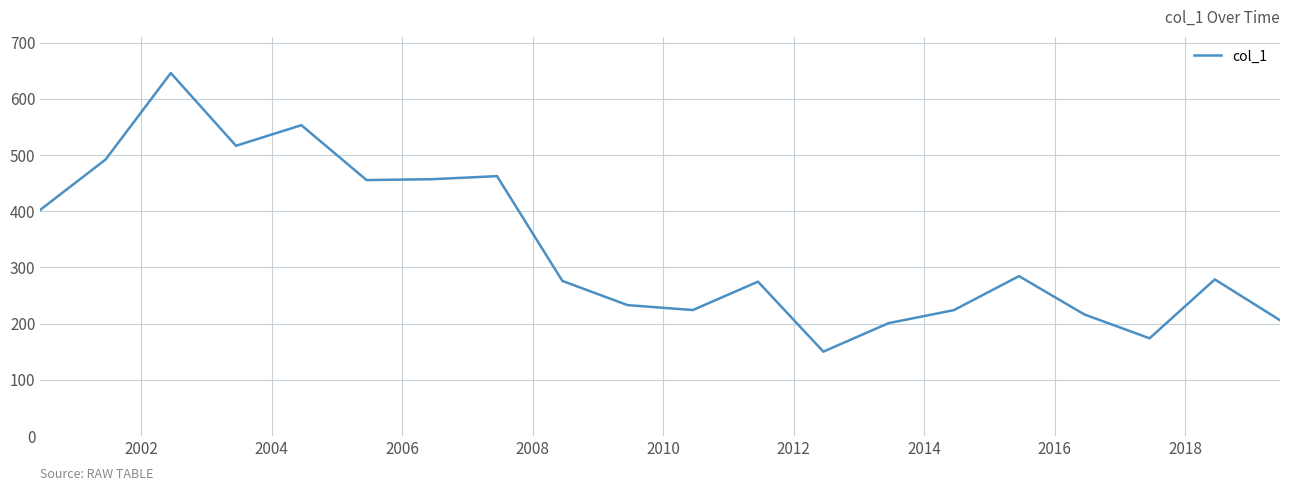

What is the difference between the maximum and minimum values?

495.6